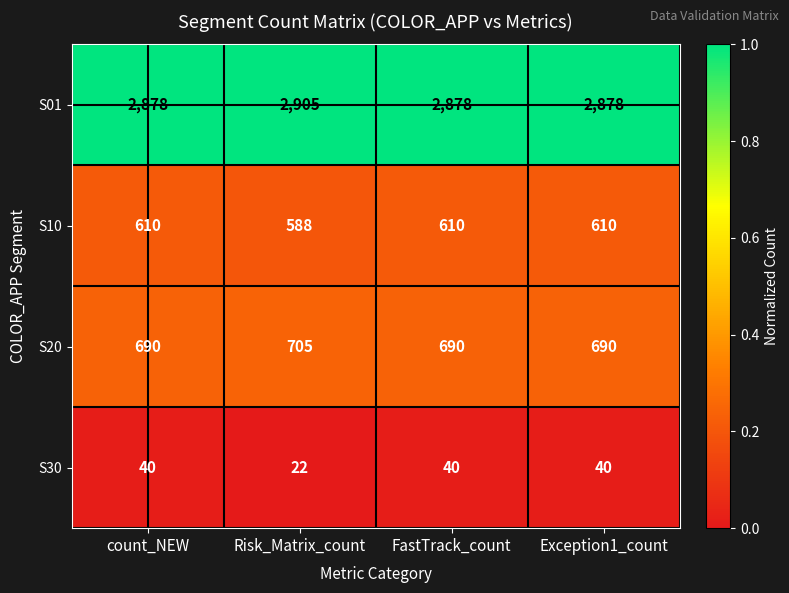

Which series has the widest spread of values?

S01